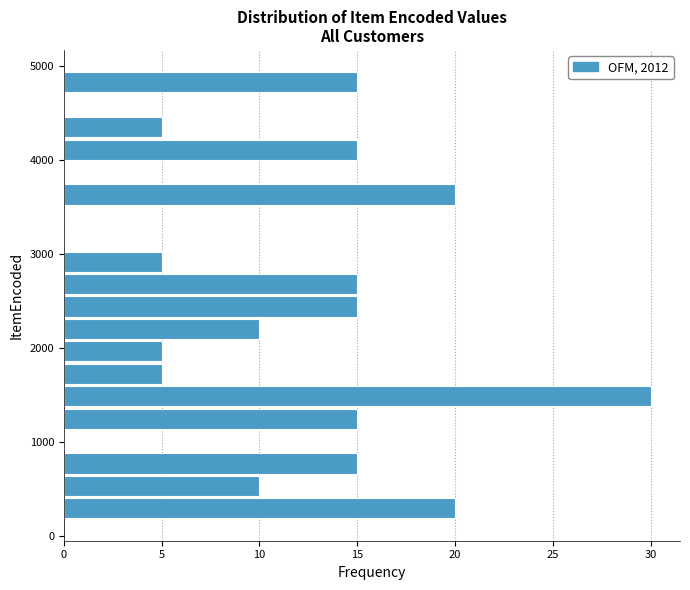

Around what value on the y-axis is the longest bar? Give the approximate position of its centre, as read against the axis.

1500